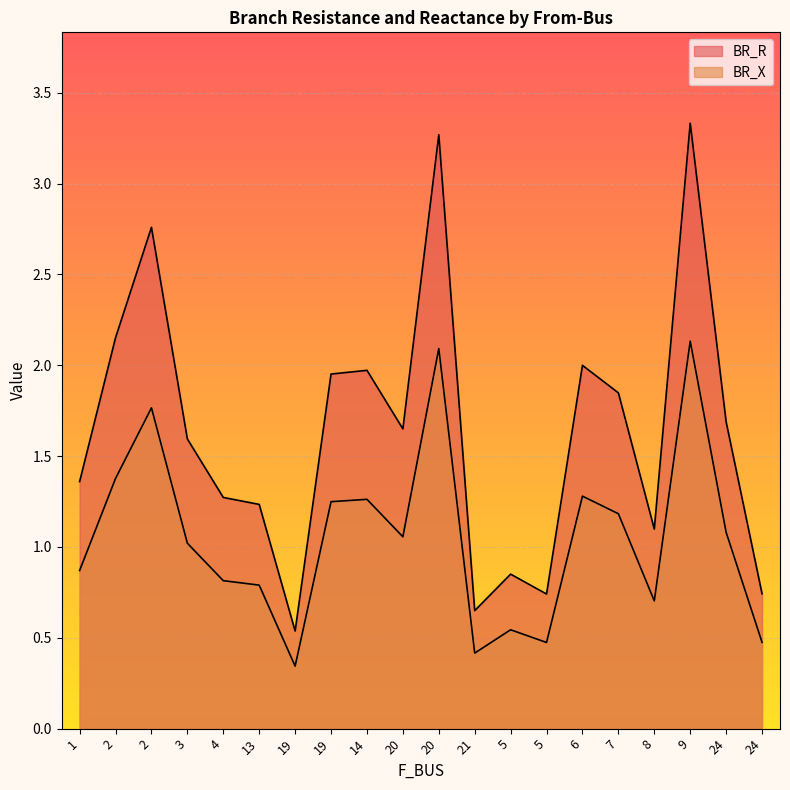

In BR_R, how many points are lower than both neighbors (excluding endpoints)?

5